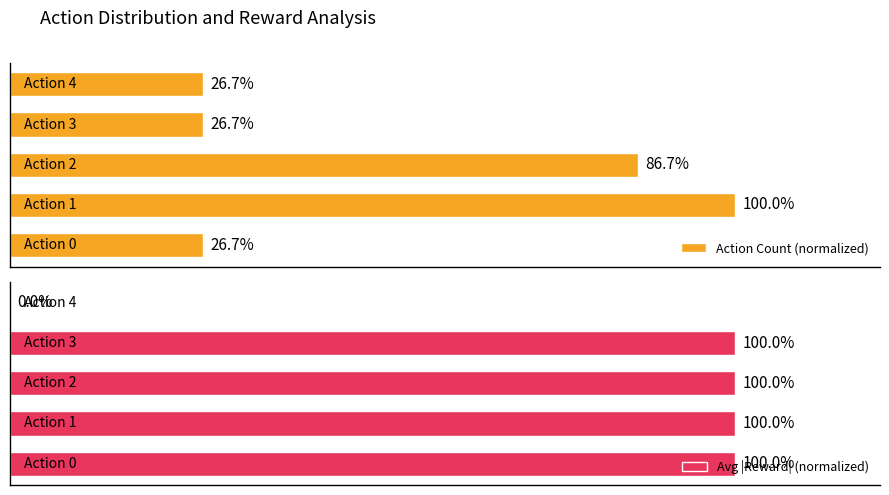

How many bars are there in each group?

2